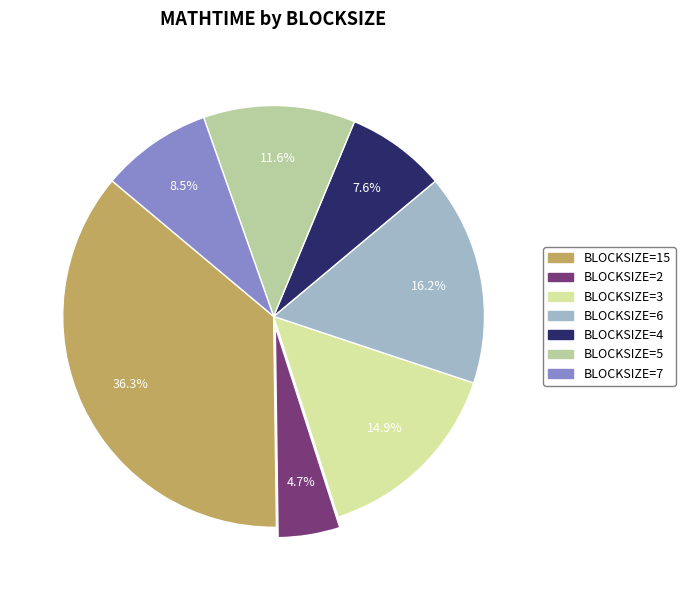

Rank the categories by value from lowest to highest.

BLOCKSIZE=2, BLOCKSIZE=4, BLOCKSIZE=7, BLOCKSIZE=5, BLOCKSIZE=3, BLOCKSIZE=6, BLOCKSIZE=15